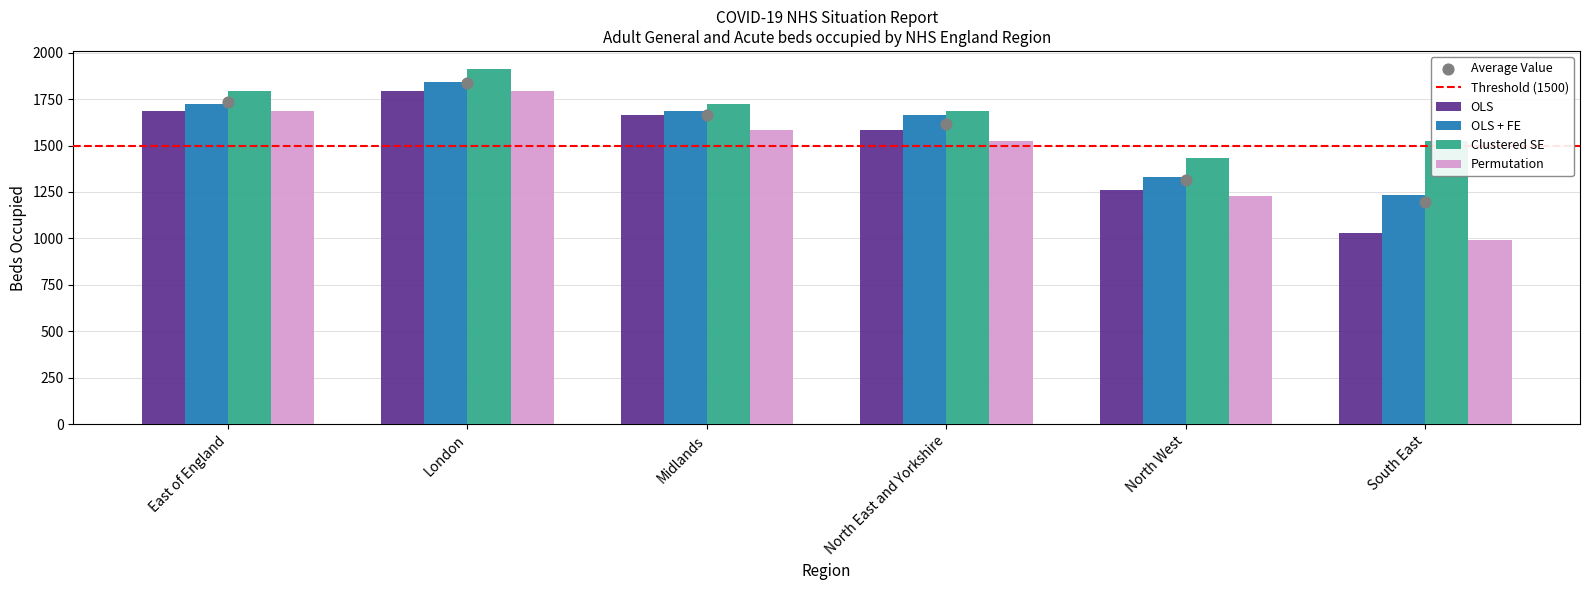

What is the total value across all series at East of England?

6883